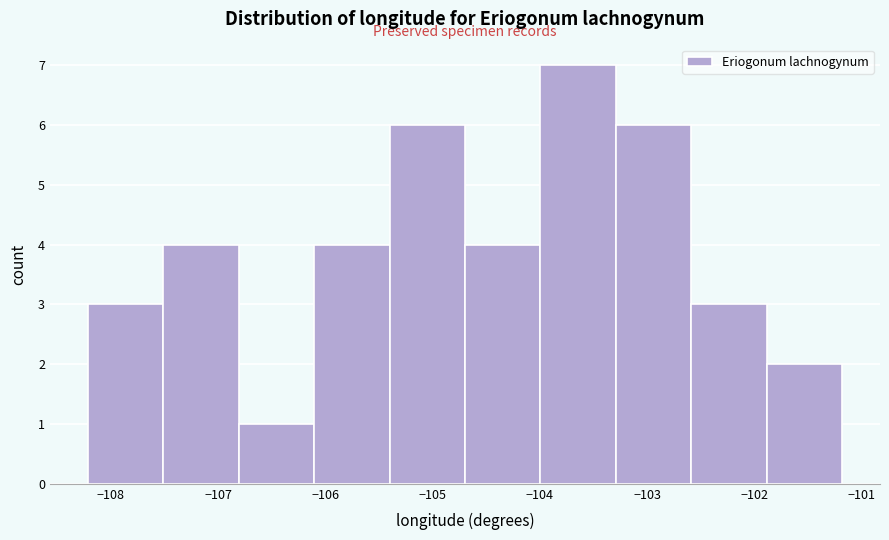

Over which range of the x-axis is the bar tallest?

-104.0 to -103.3